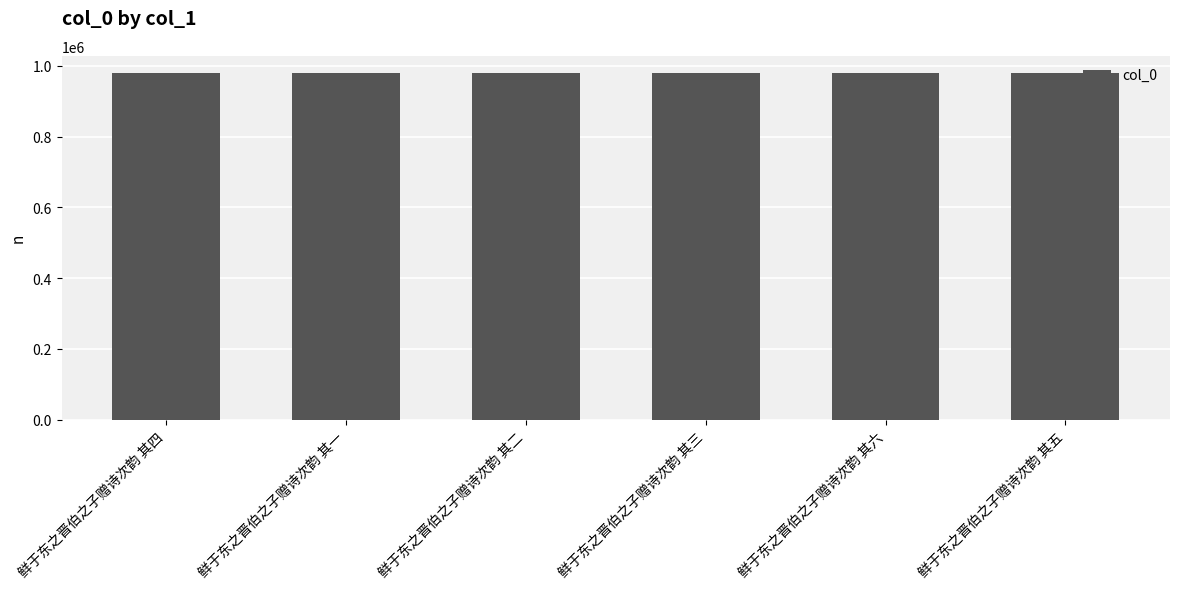

What is the greatest value displayed?

979008